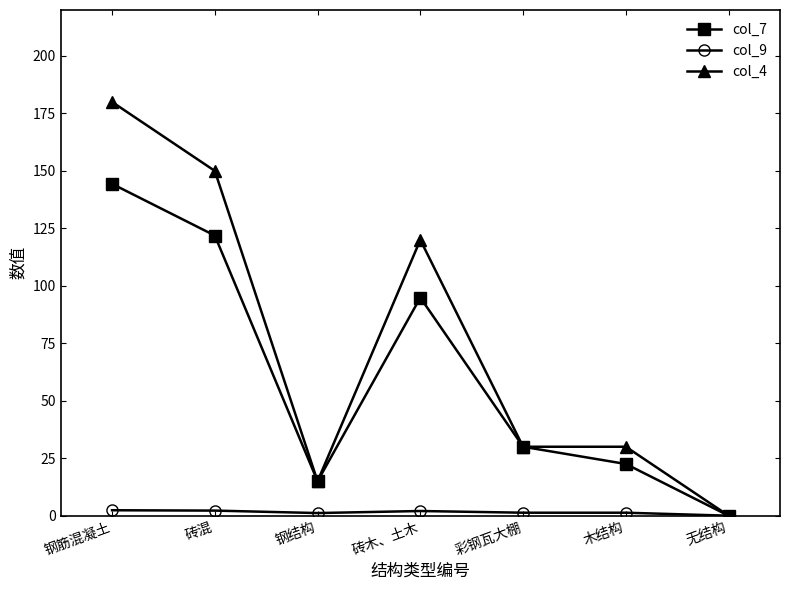

Which category has the lowest value in the col_4 series?

无结构